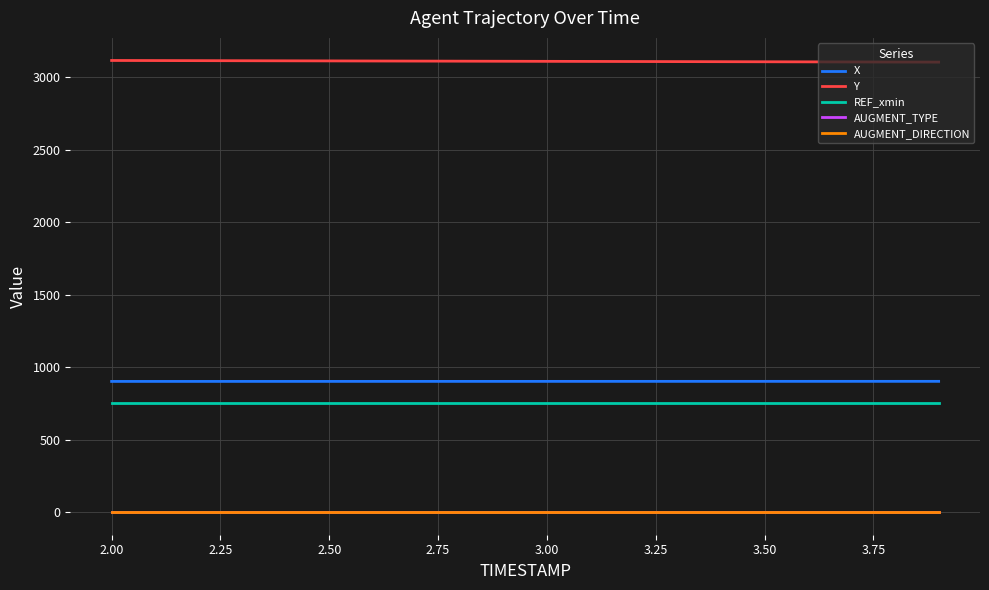

Does the chart display data point markers on the line(s)?

No